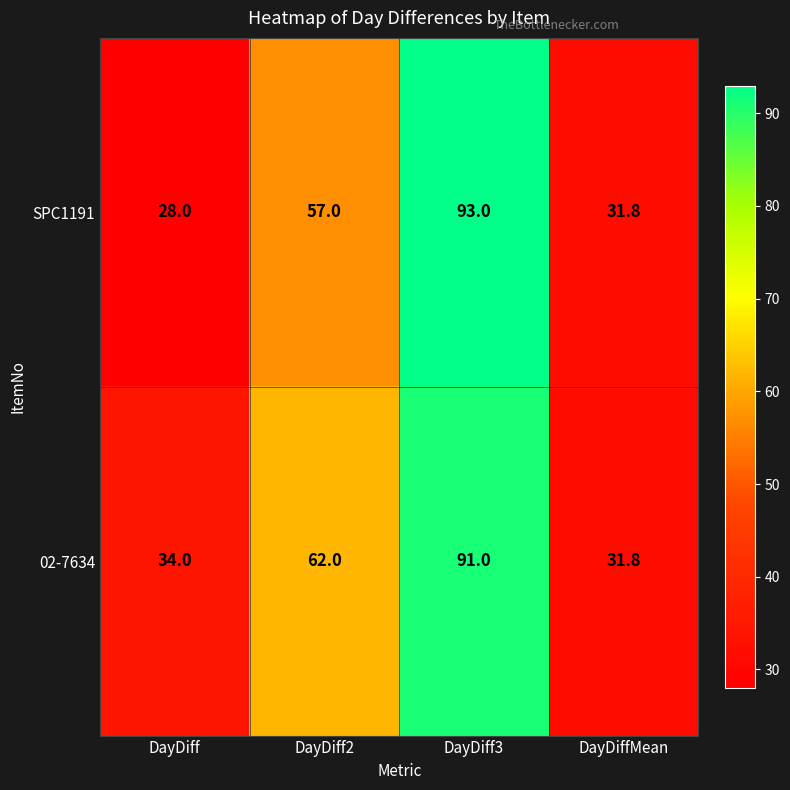

Between DayDiff2 and DayDiff3, which series saw the biggest shift?

SPC1191